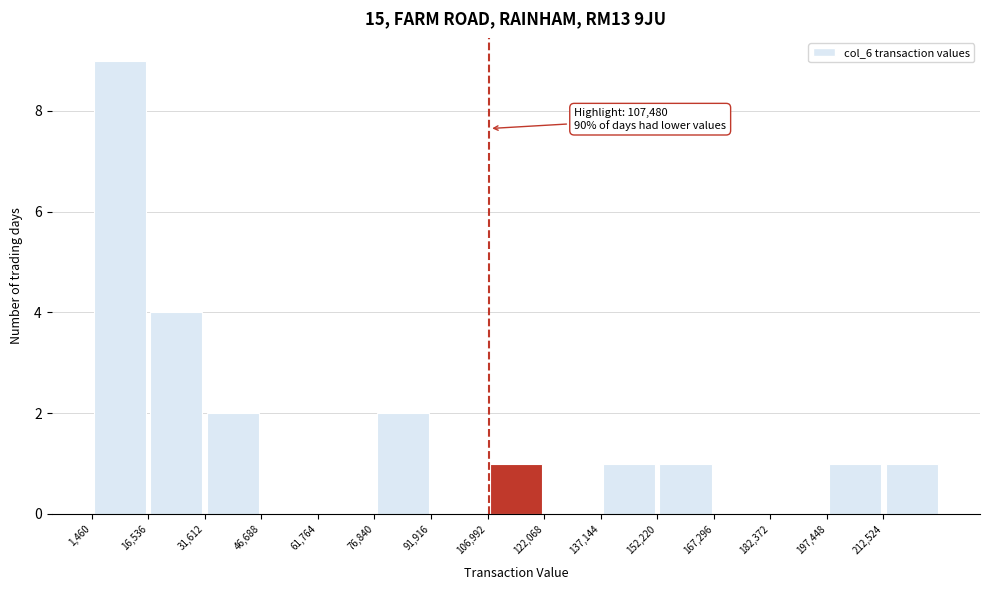

Which range on the x-axis has the tallest bar?

2000 to 16000